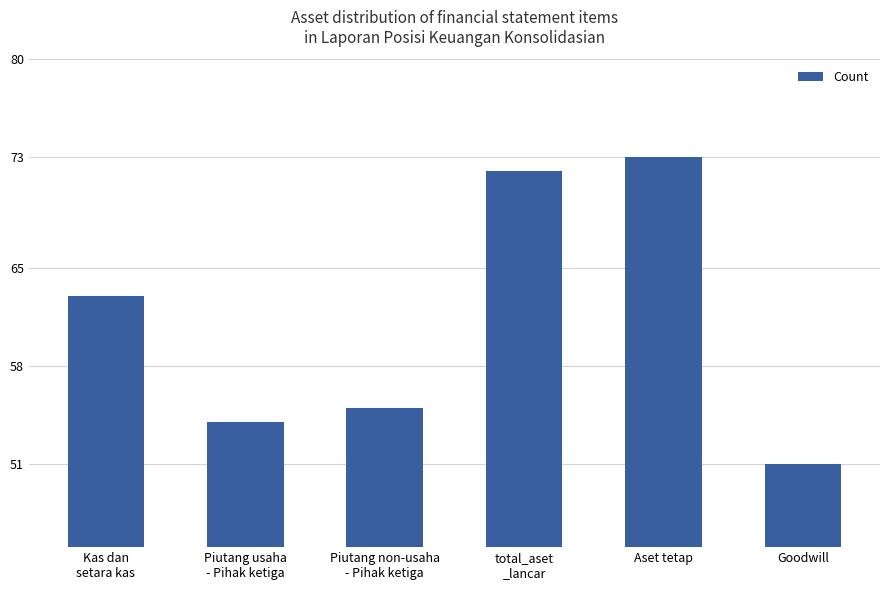

What is the maximum value shown in the chart?

73